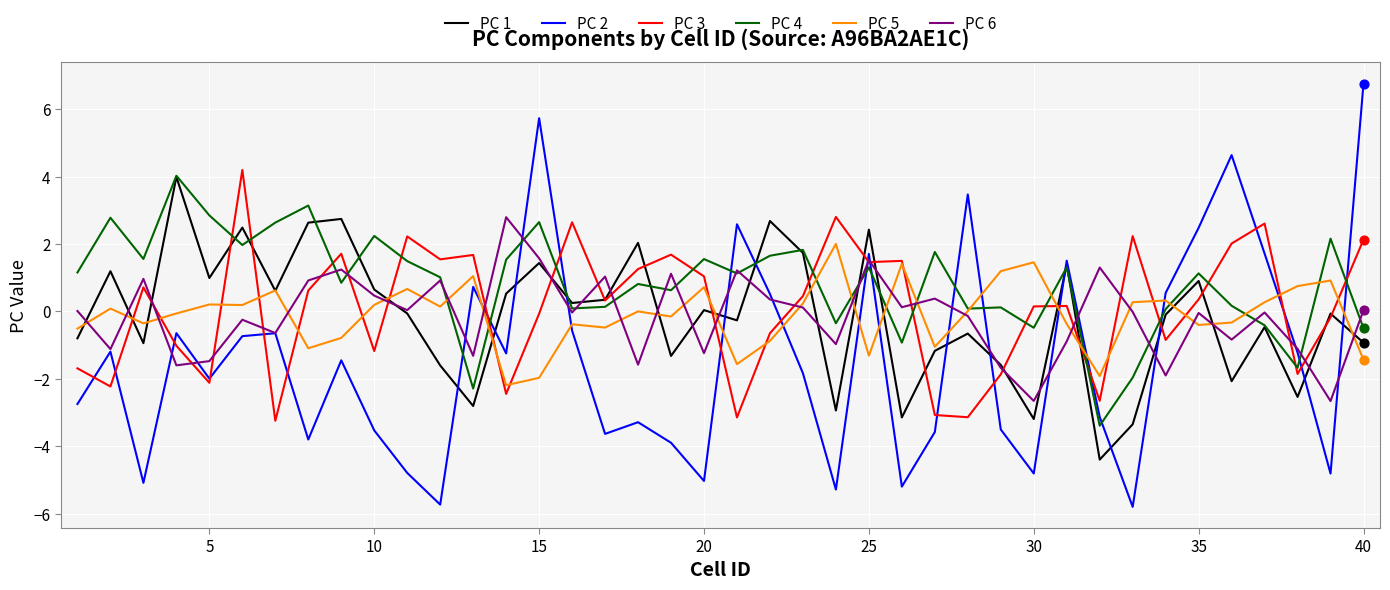

What are all the series names shown in the legend?

PC 1, PC 2, PC 3, PC 4, PC 5, PC 6